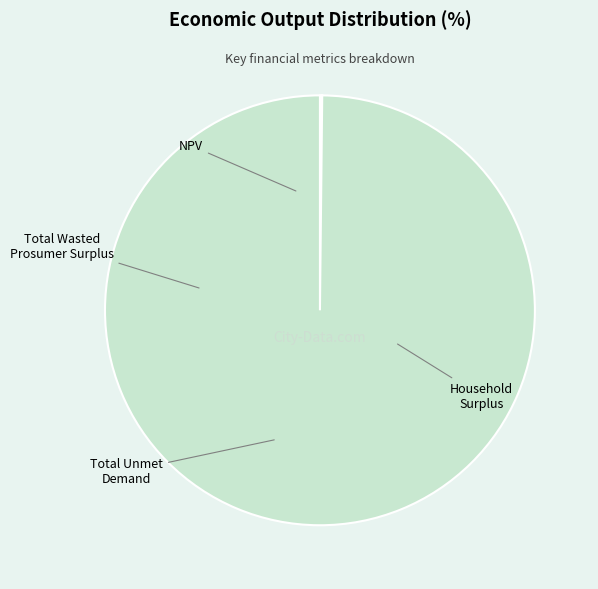

To the nearest percent, what is the average slice percentage?

25%